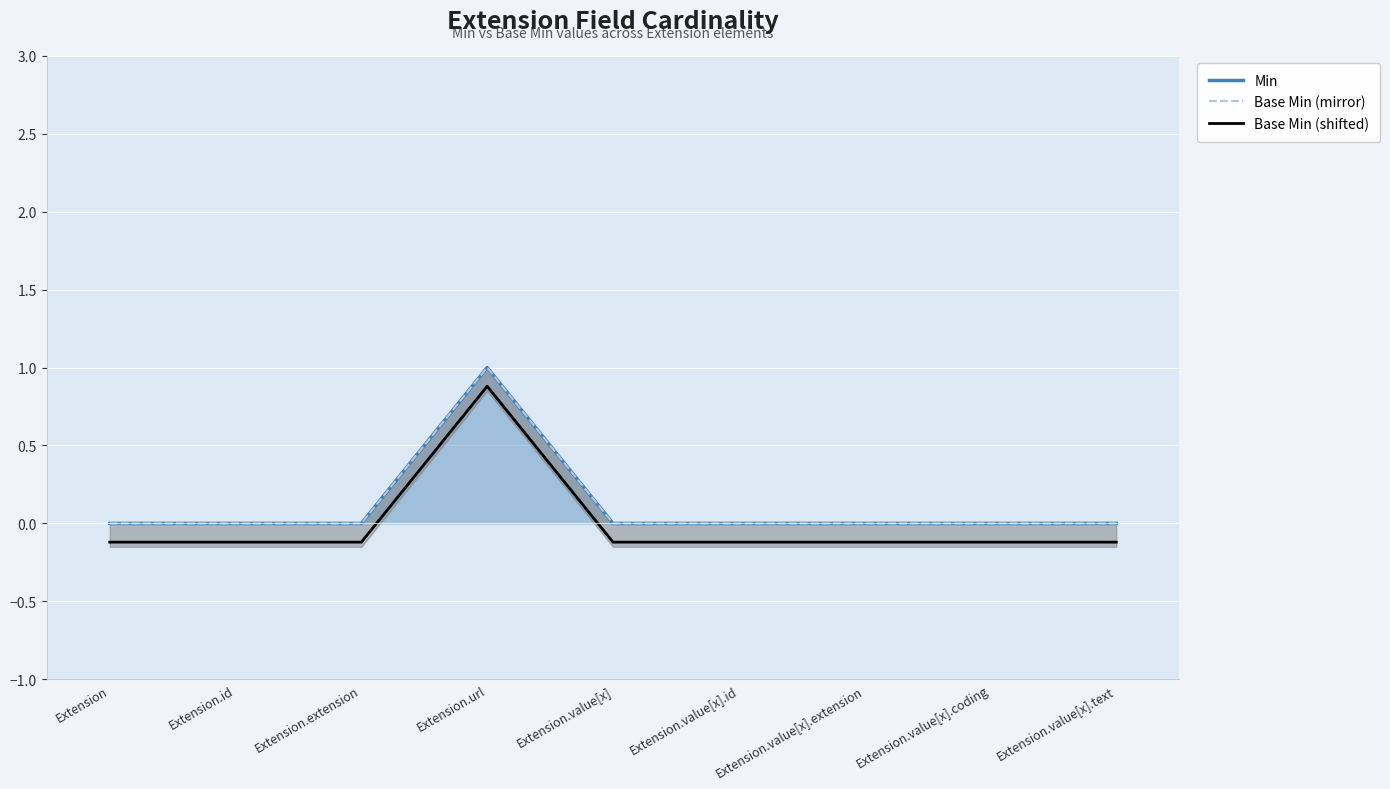

Rank the series at Extension.value[x] from highest to lowest value.

Min, Base Min (mirror), Base Min (shifted)